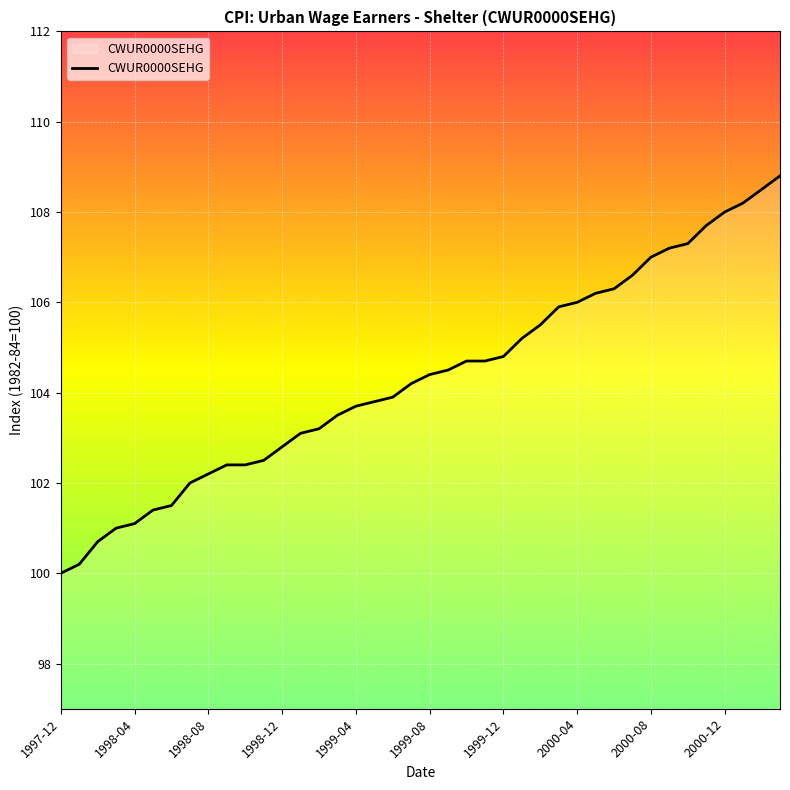

How many lines are shown in the chart?

1